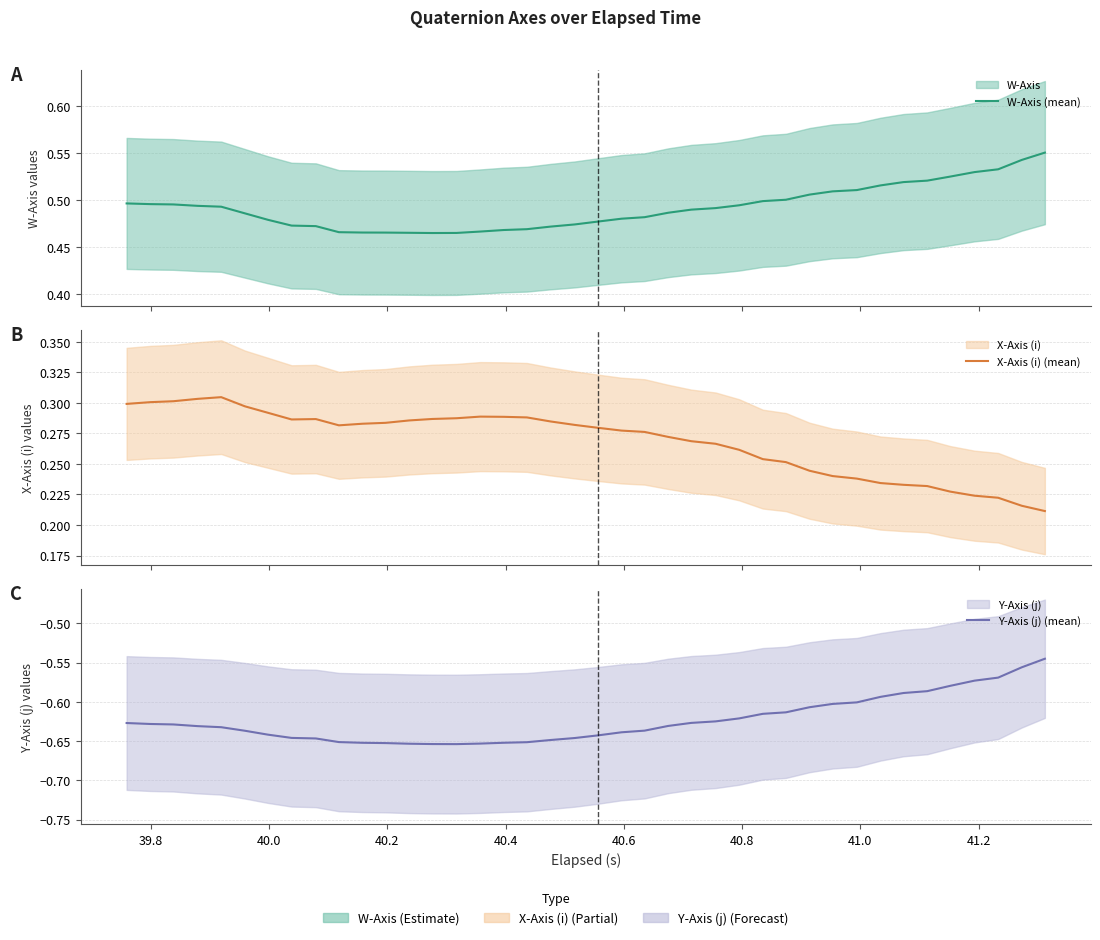

Reading left to right, what are all the values shown in this chart?

W-Axis (mean): 0.5	0.5	0.5	0.5	0.5	0.5	0.5	0.5	0.5	0.5	0.5	0.5	0.5	0.5	0.5	0.5	0.5	0.5	0.5	0.5	0.5	0.5	0.5	0.5	0.5	0.5	0.5	0.5	0.5	0.5	0.5	0.5	0.5	0.5	0.5	0.5	0.5	0.5	0.5	0.6
X-Axis (i) (mean): 0.3	0.3	0.3	0.3	0.3	0.3	0.3	0.3	0.3	0.3	0.3	0.3	0.3	0.3	0.3	0.3	0.3	0.3	0.3	0.3	0.3	0.3	0.3	0.3	0.3	0.3	0.3	0.3	0.3	0.2	0.2	0.2	0.2	0.2	0.2	0.2	0.2	0.2	0.2	0.2
Y-Axis (j) (mean): -0.6	-0.6	-0.6	-0.6	-0.6	-0.6	-0.6	-0.6	-0.6	-0.7	-0.7	-0.7	-0.7	-0.7	-0.7	-0.7	-0.7	-0.7	-0.6	-0.6	-0.6	-0.6	-0.6	-0.6	-0.6	-0.6	-0.6	-0.6	-0.6	-0.6	-0.6	-0.6	-0.6	-0.6	-0.6	-0.6	-0.6	-0.6	-0.6	-0.5